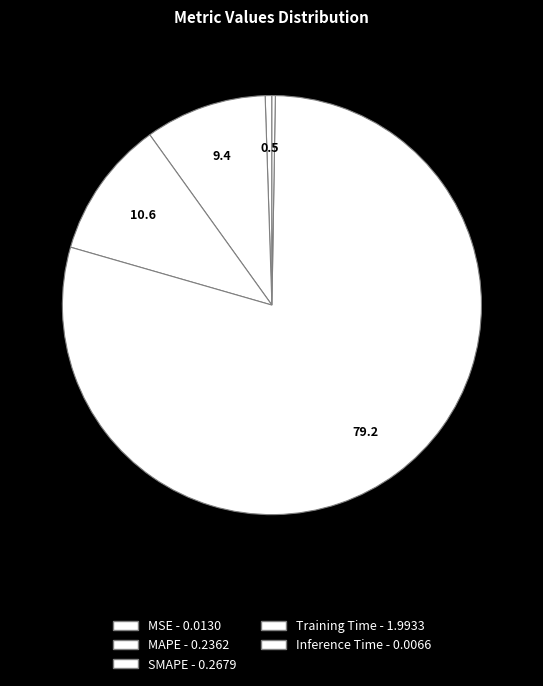

To the nearest percent, what is the difference between the largest and smallest slice percentages?

79%